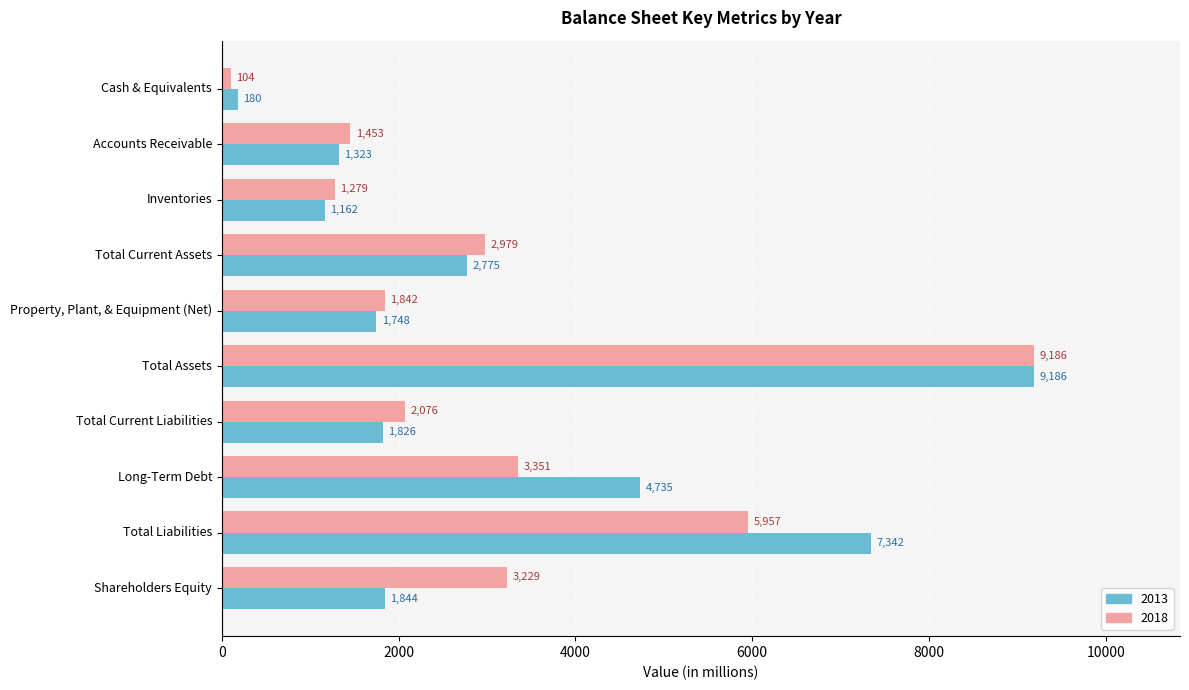

The 2013 series shows 4735 at Long-Term Debt. True or false?

True